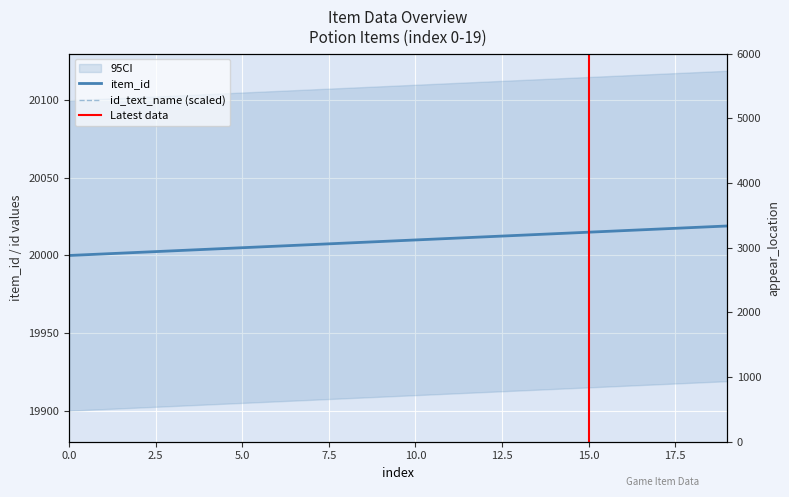

What is the greatest value displayed?

20019.0